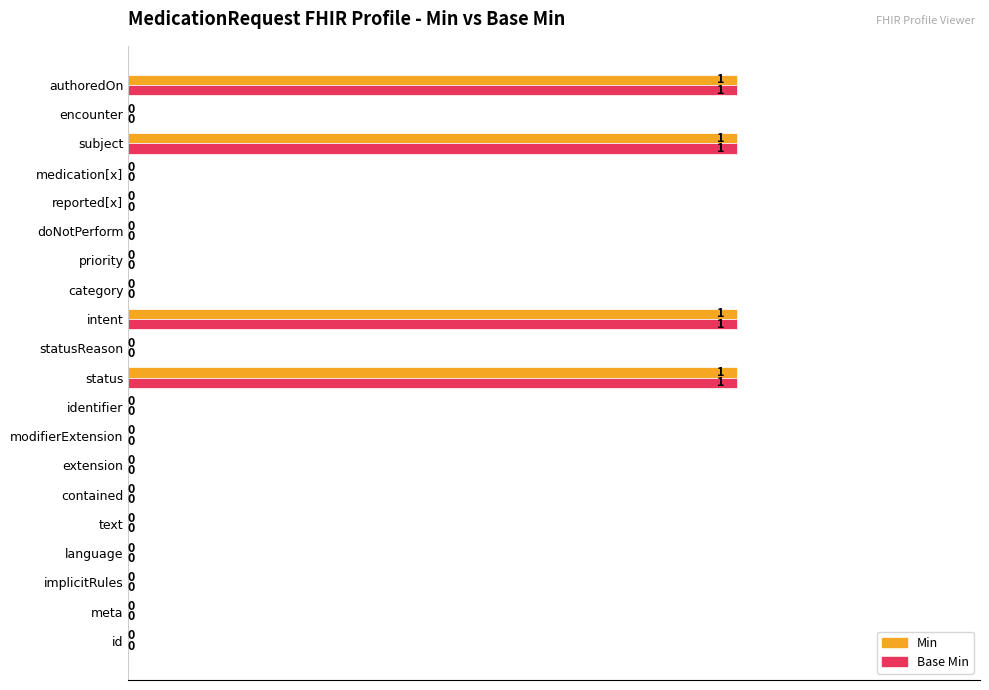

What is the sum of all Min values?

4